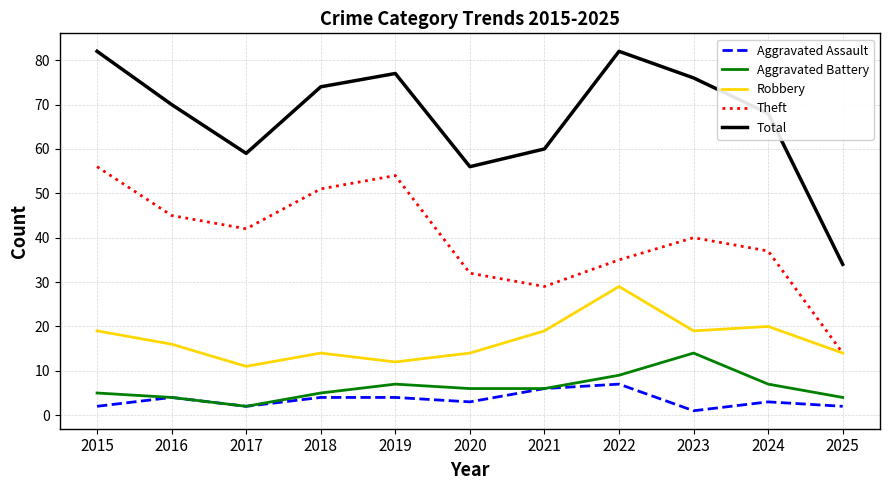

How many Aggravated Assault values are between 2 and 4?

8